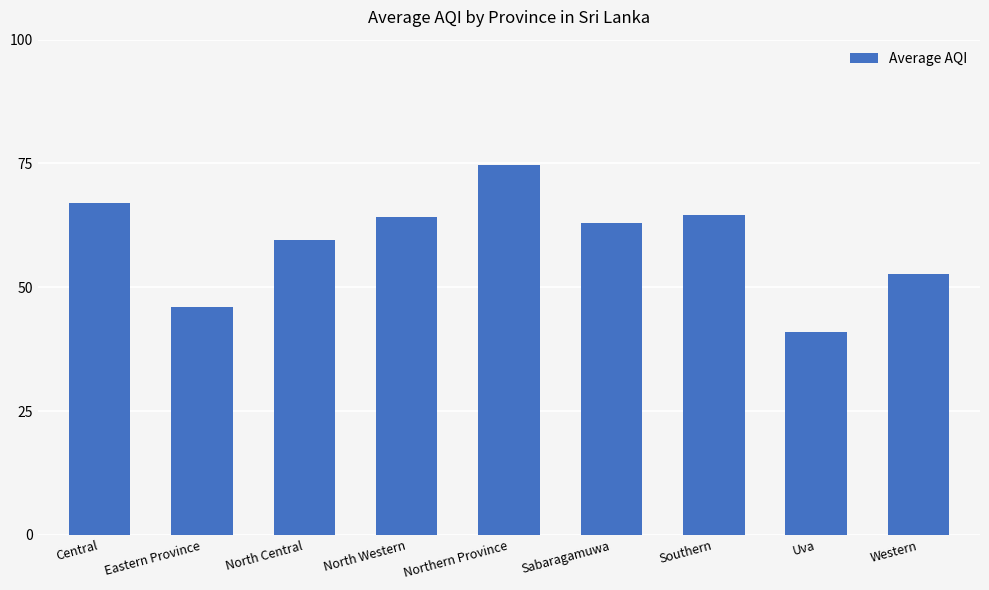

What is the sum of all values?

532.7